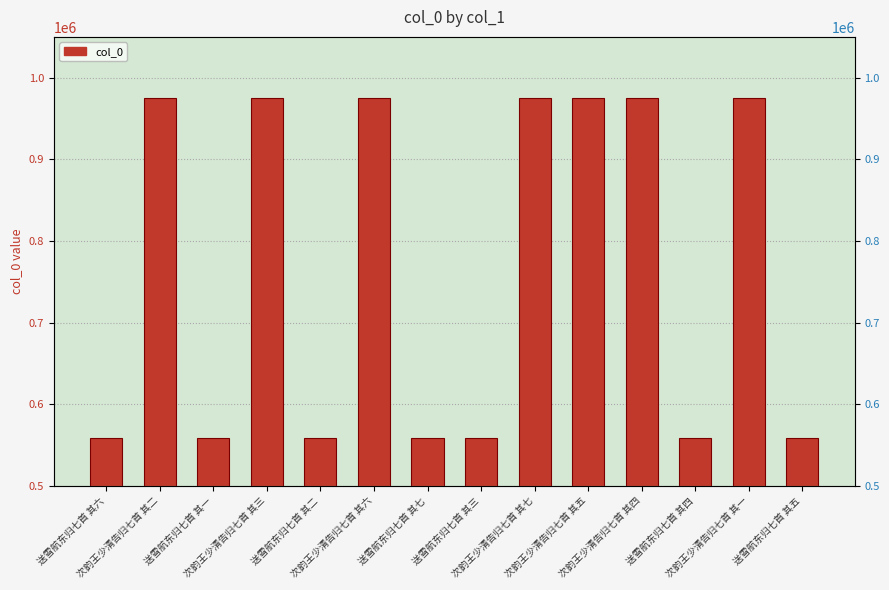

What is the minimum value shown in the chart?

558193